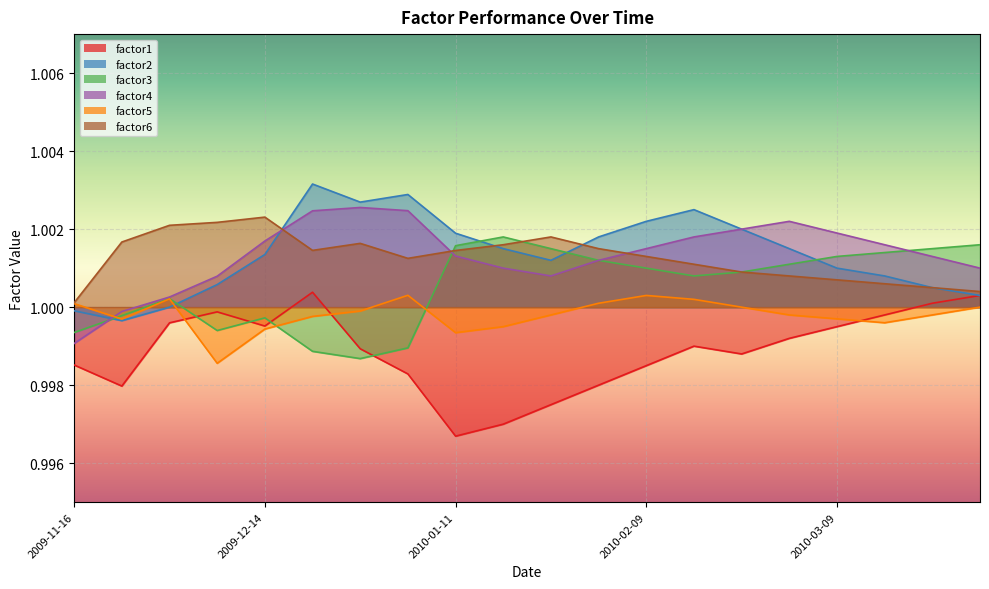

What is the sum of all factor5 values?

20.0